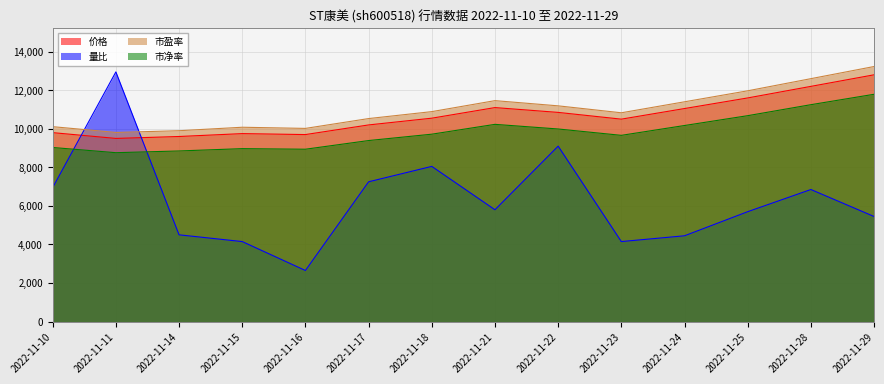

What is the value of the 量比 point at the 14th from the left?

5450.0